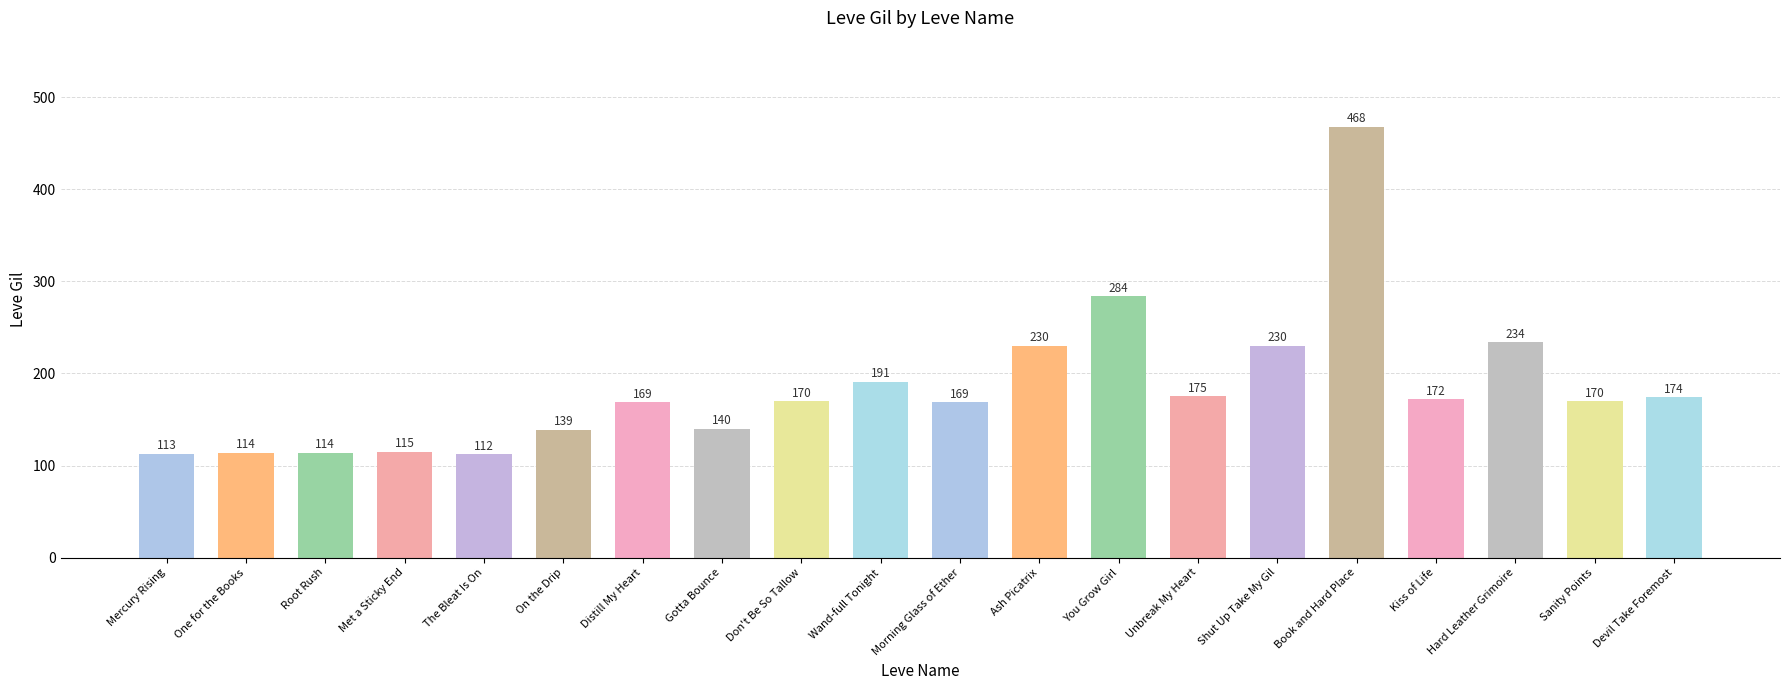

What is the minimum value shown in the chart?

112